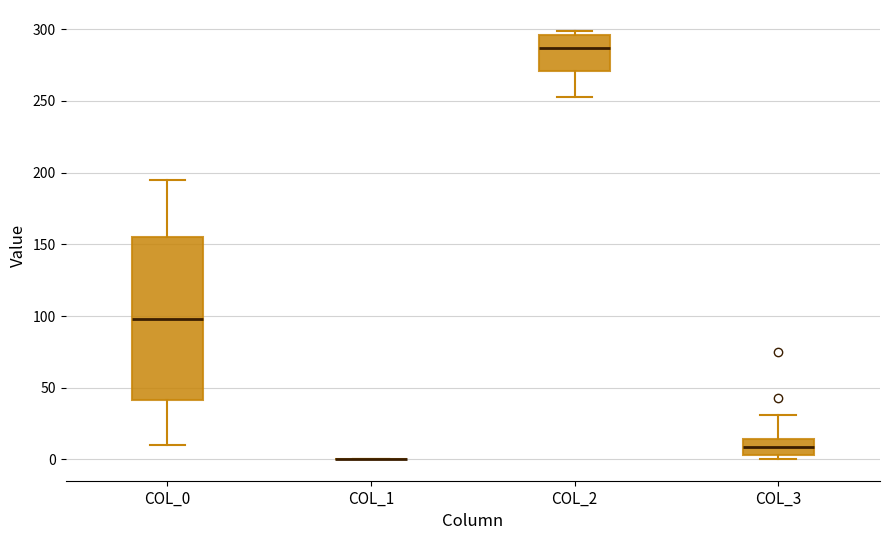

Where is the lower edge of the box for COL_2 on the y-axis? The values are not printed on the chart, so give them approximately, as read against the axis.

270